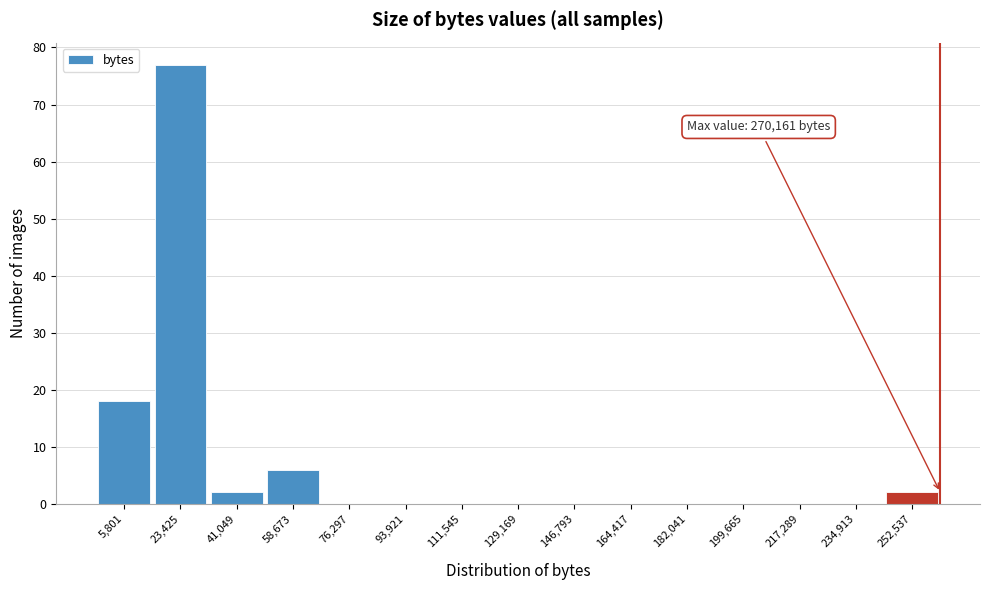

Reading left to right, list all the values displayed in this chart.

5,801=18	23,425=77	41,049=2	58,673=6	76,297=0	93,921=0	111,545=0	129,169=0	146,793=0	164,417=0	182,041=0	199,665=0	217,289=0	234,913=0	252,537=2